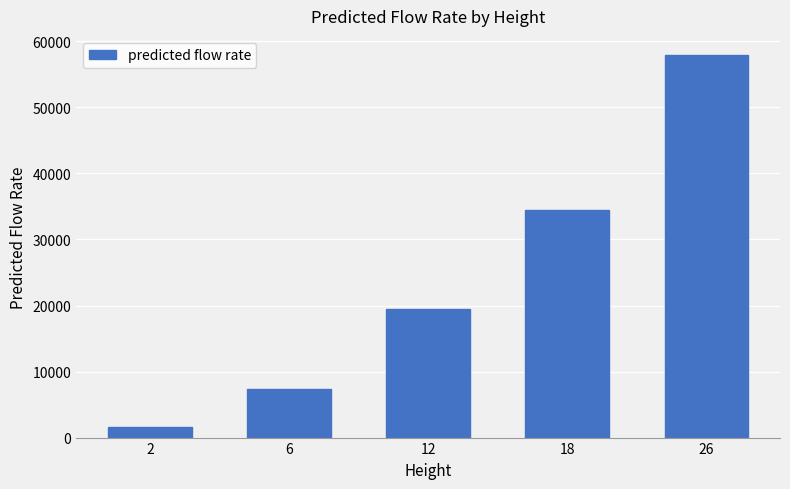

What is the change in value from 2 to 26?

+56368.4